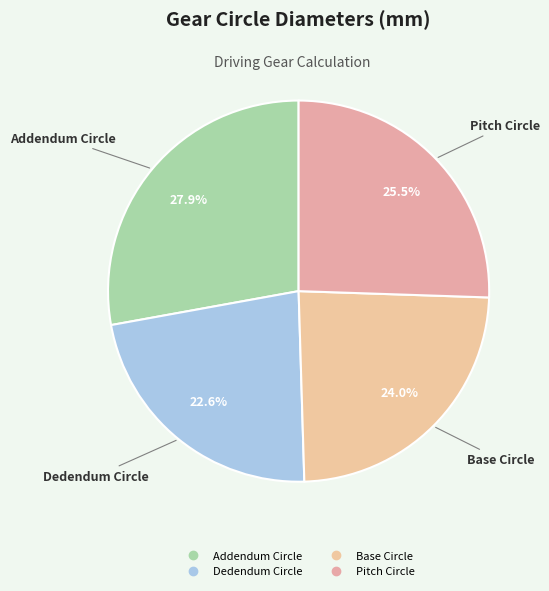

True or false: Base Circle accounts for 37% of the total.

False